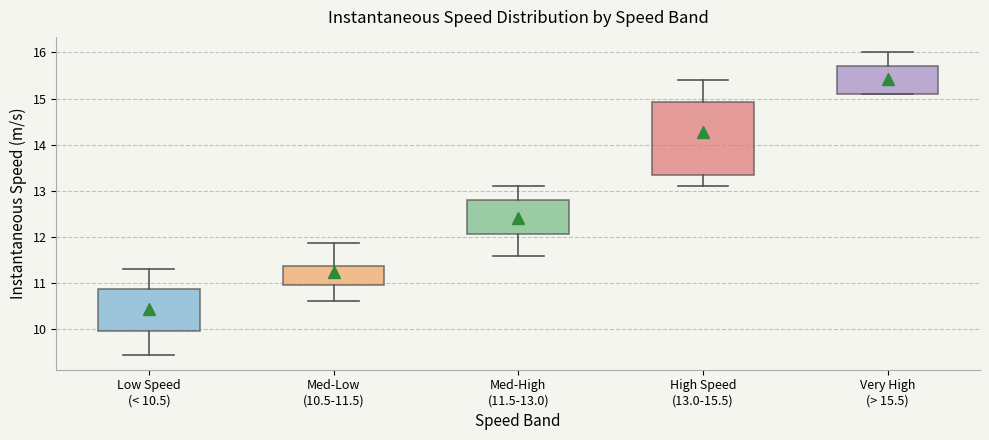

Where does the median line of the box for Low Speed (< 10.5) sit on the y-axis? The values are not printed on the chart, so give them approximately, as read against the axis.

10.5